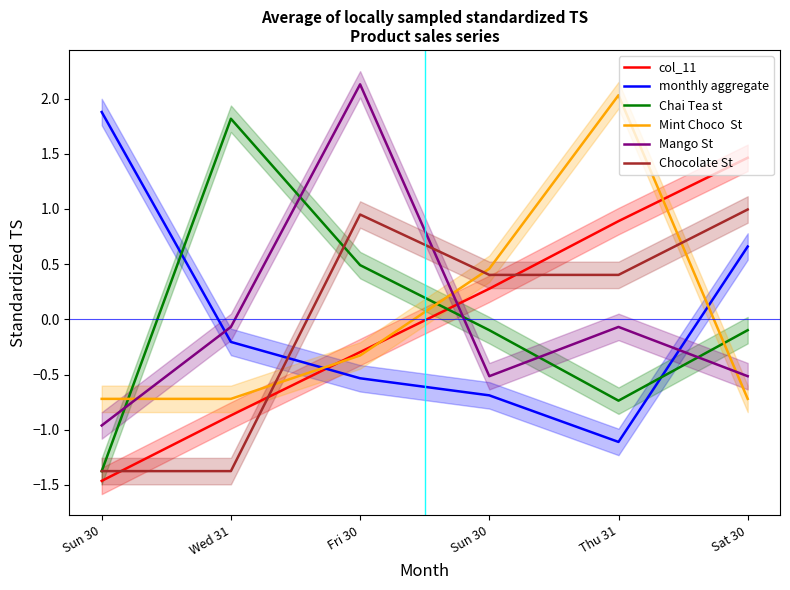

What is the label of the 4th point from the right?

Fri 30